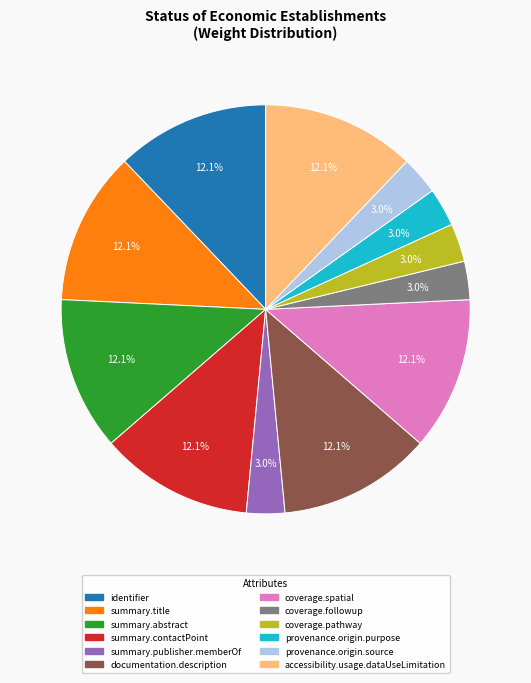

How much of the chart is everything except summary.title?

87.9%